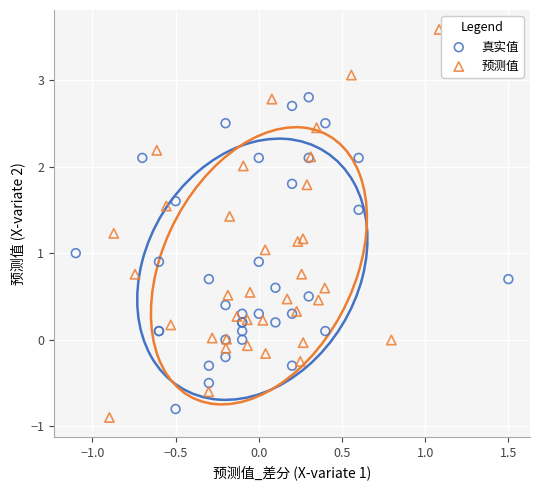

What are all the series names shown in the legend?

真实值, 预测值